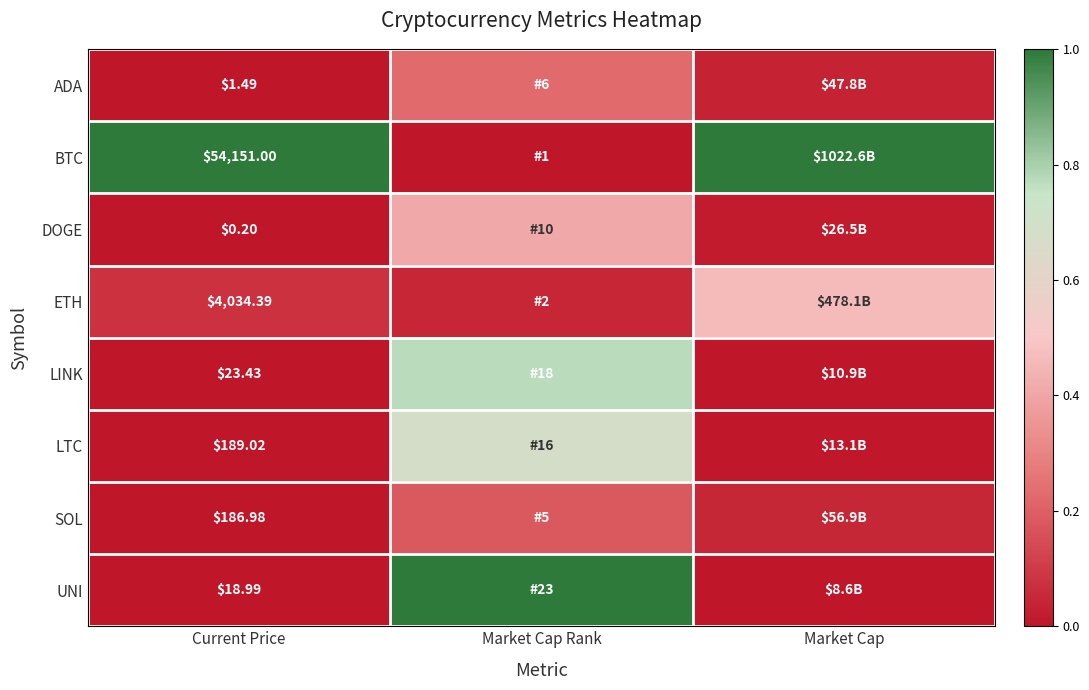

At Current Price, list the series in order from largest to smallest.

BTC, ETH, LTC, SOL, LINK, UNI, ADA, DOGE